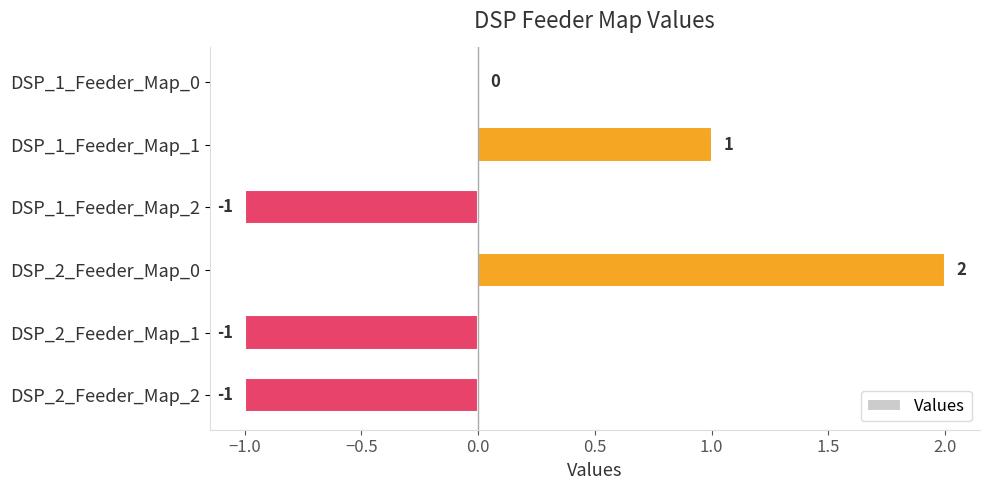

At which label is the value closest to 0?

DSP_1_Feeder_Map_0